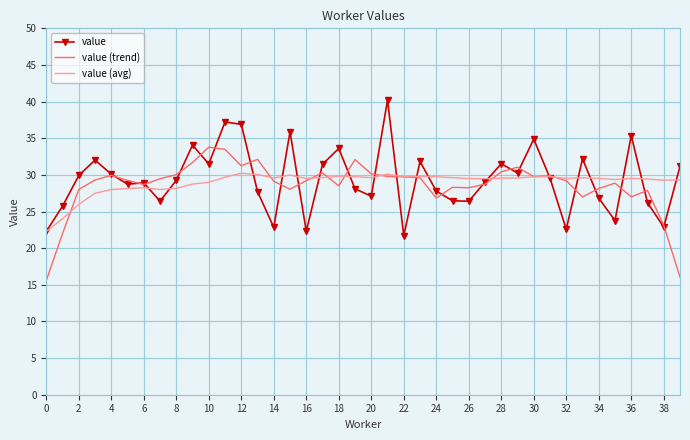

Rank the series by their maximum value, from lowest to highest.

value (avg), value (trend), value